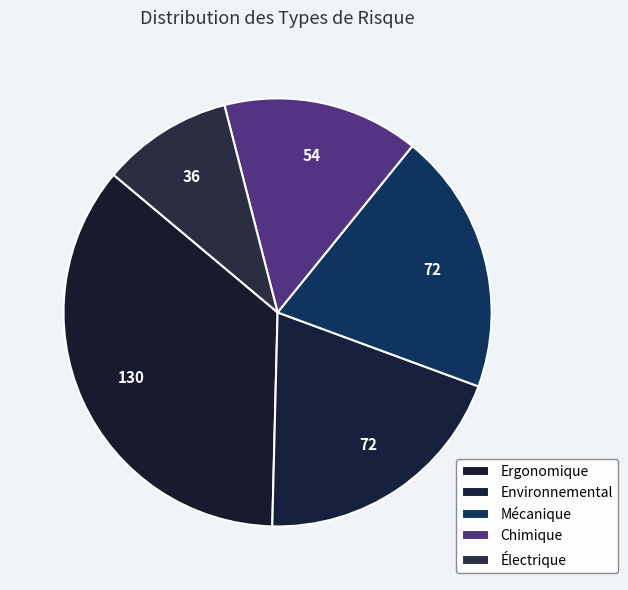

What percentage is NOT represented by Ergonomique?

64.3%